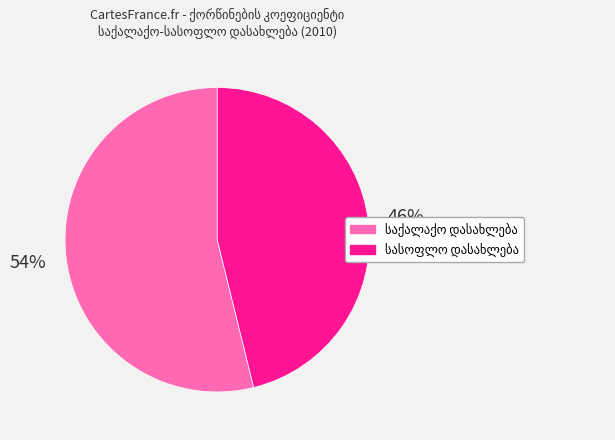

How many slices are in this pie chart?

2